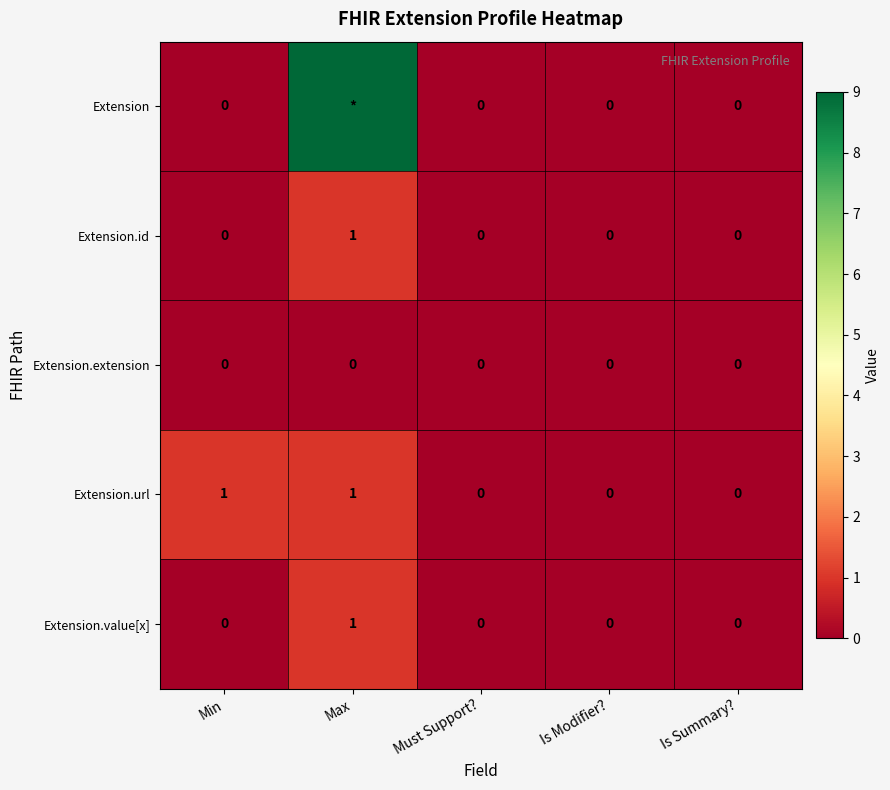

Which category has the highest value in the Extension.value[x] series?

Max